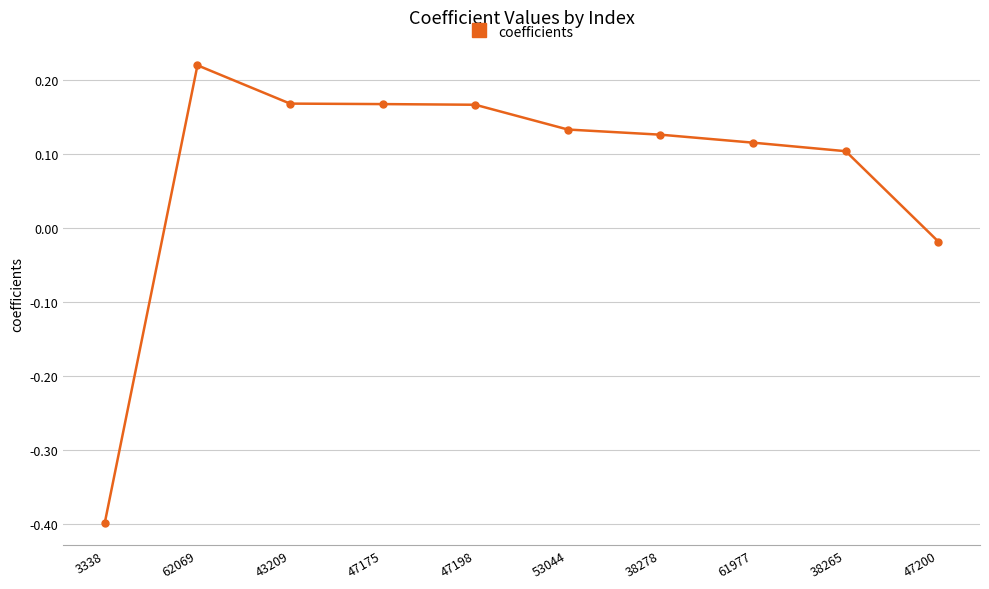

How many distinct data groups are displayed?

1